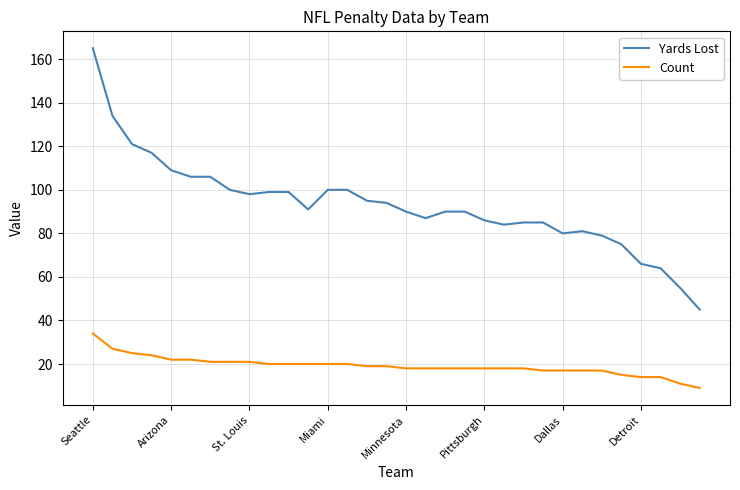

Which series has the largest total across all categories?

Yards Lost